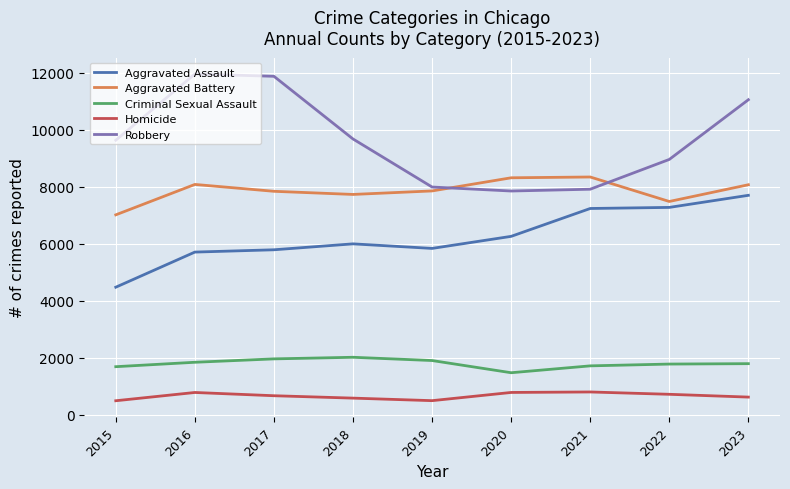

What is the greatest value displayed?

11960